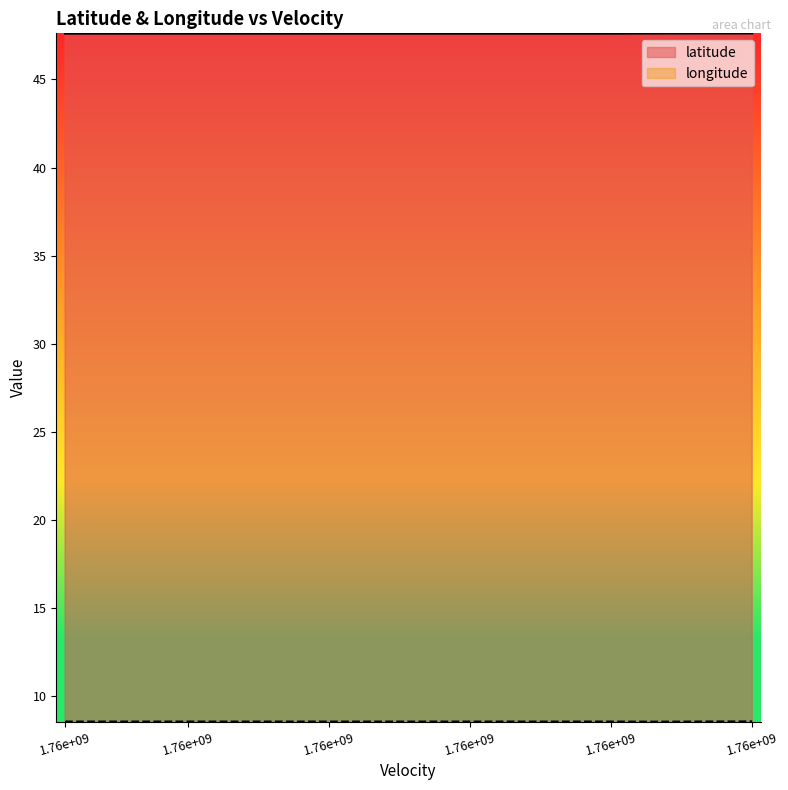

Is it true that longitude equals 11.7 at 27?

False